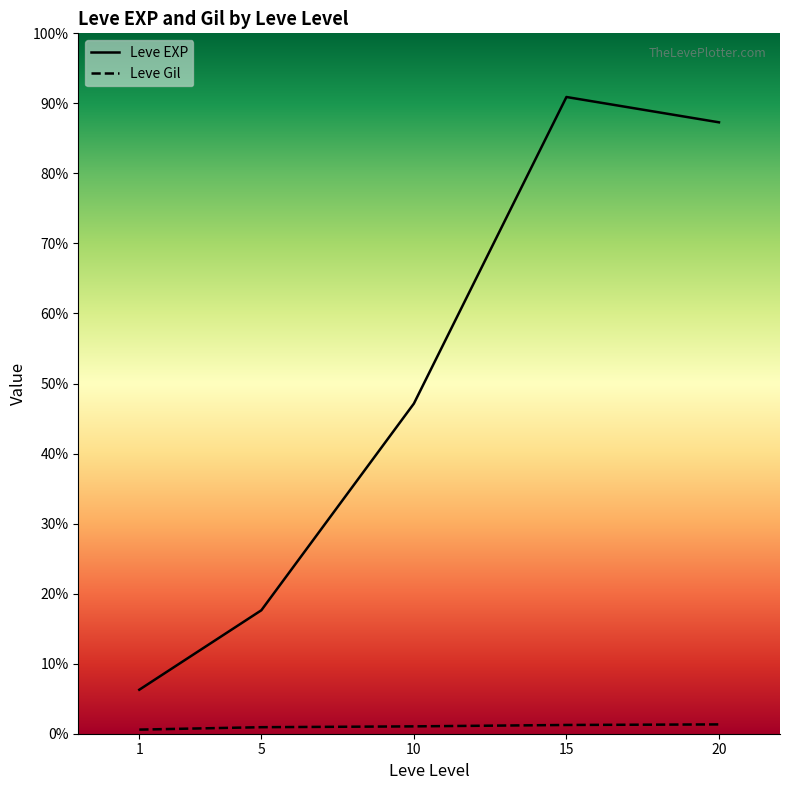

True or false: Leve Gil has a value of 101 at 20.

True